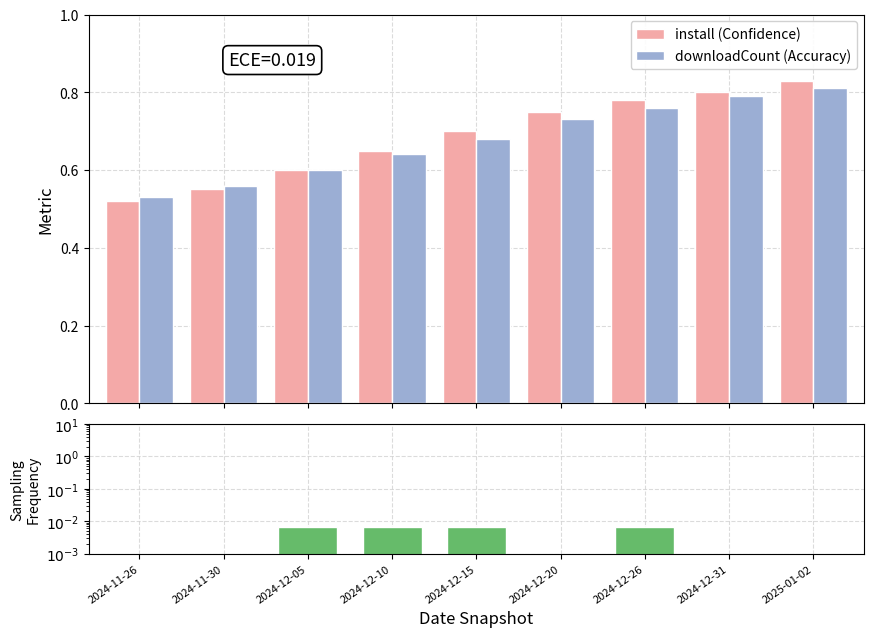

What position from the right is 2024-12-10?

6